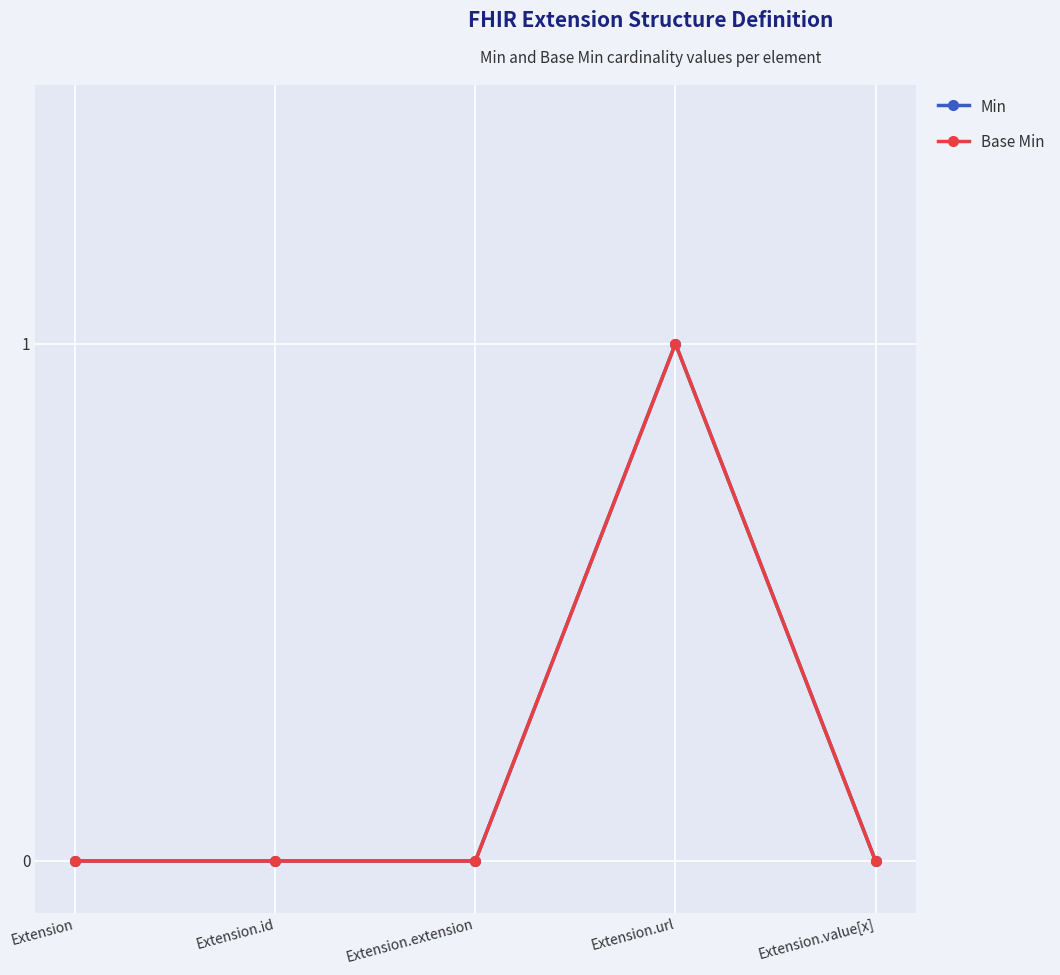

Does the chart have visible grid lines?

Yes